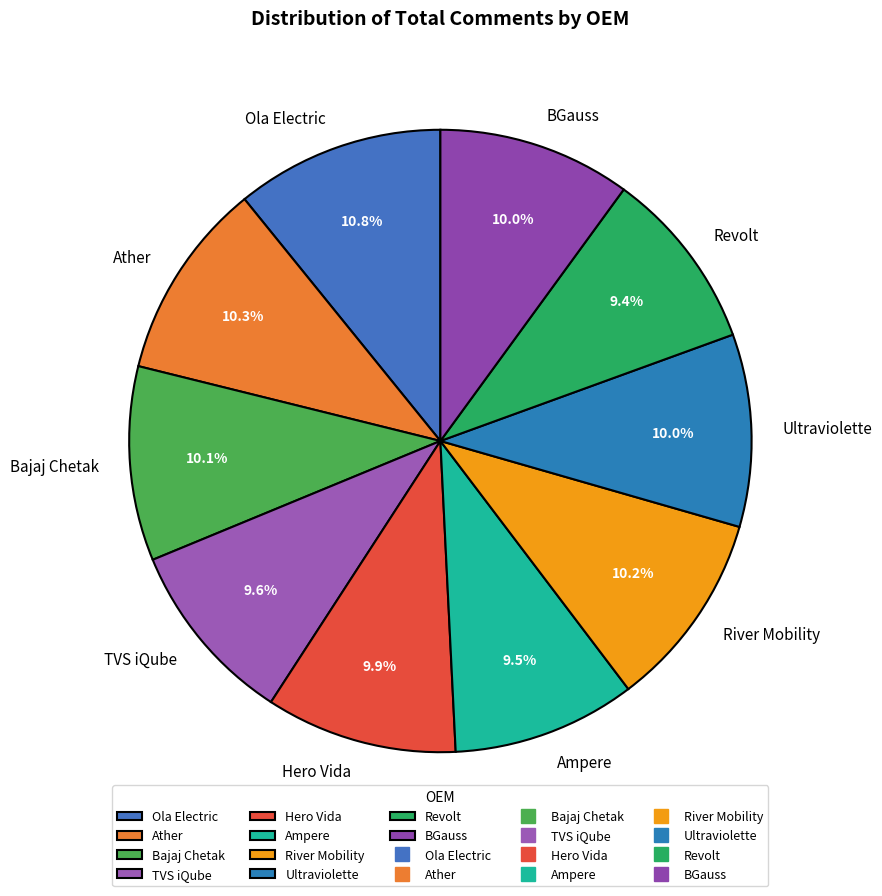

Combined, do River Mobility and BGauss account for over 50%?

No